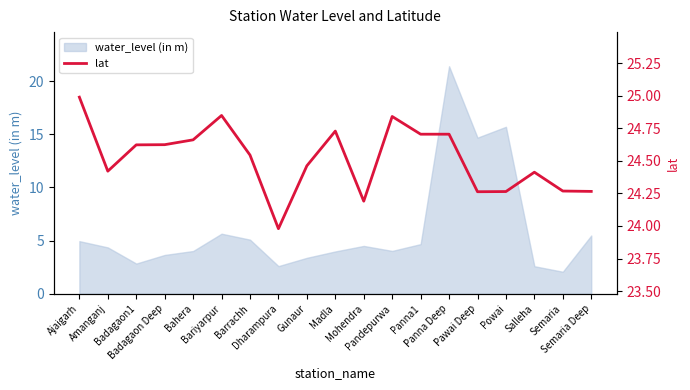

Does the chart have visible grid lines?

No